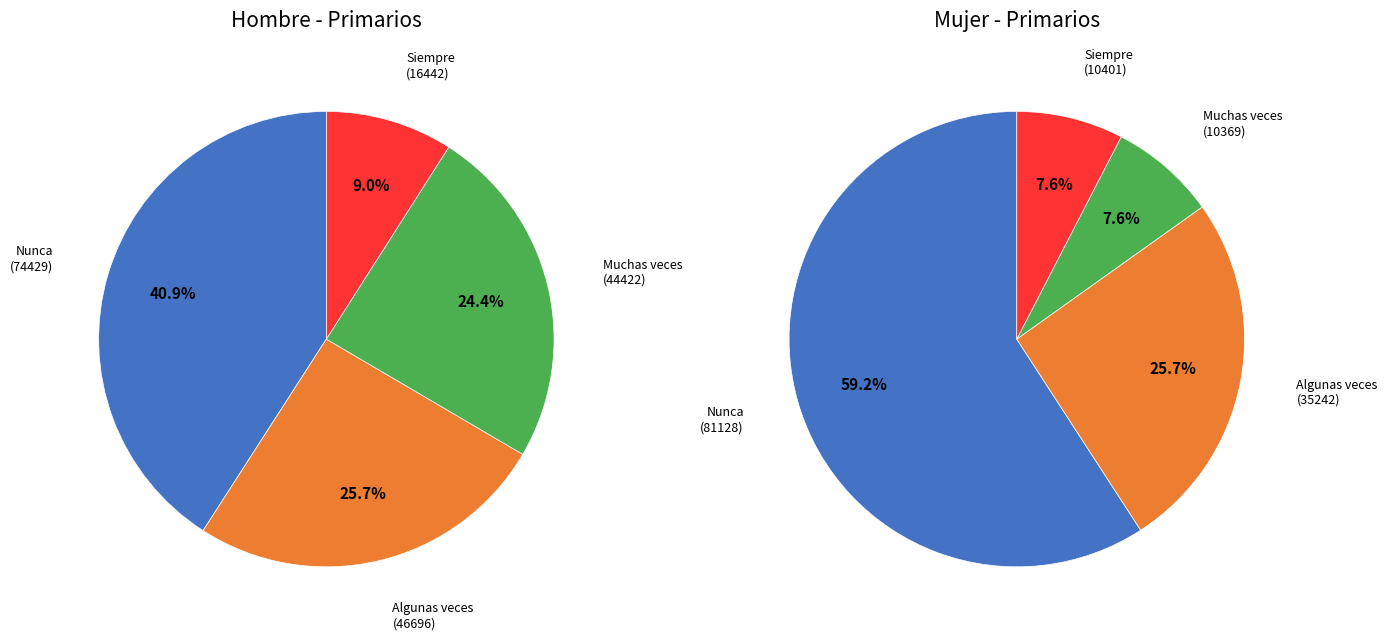

What is the smallest slice in the pie chart?

Muchas veces